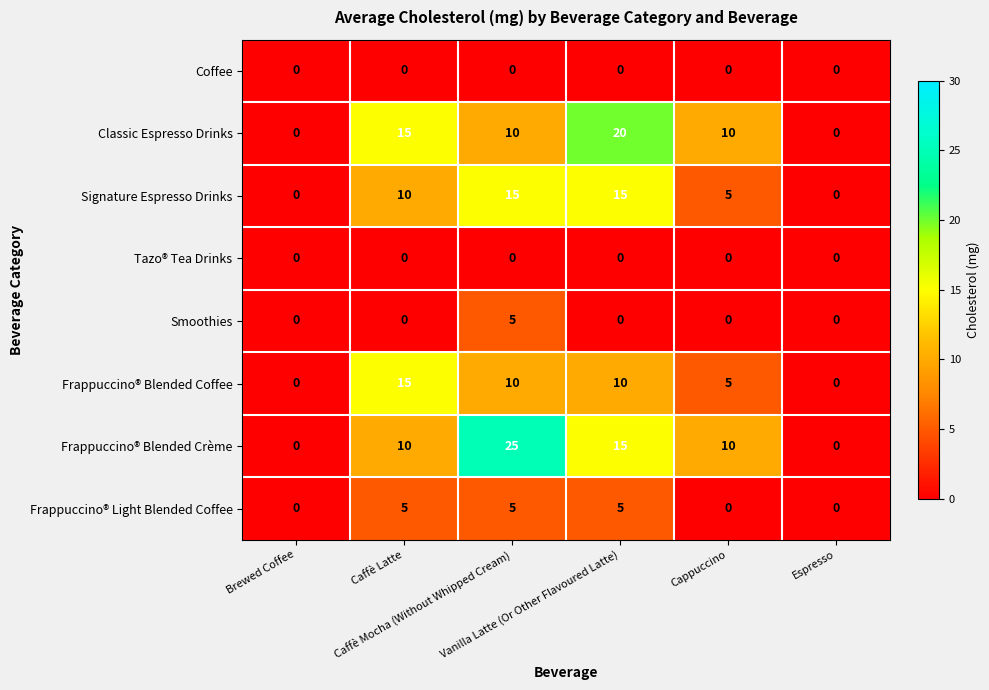

Which series has the largest total across all categories?

Frappuccino® Blended Crème